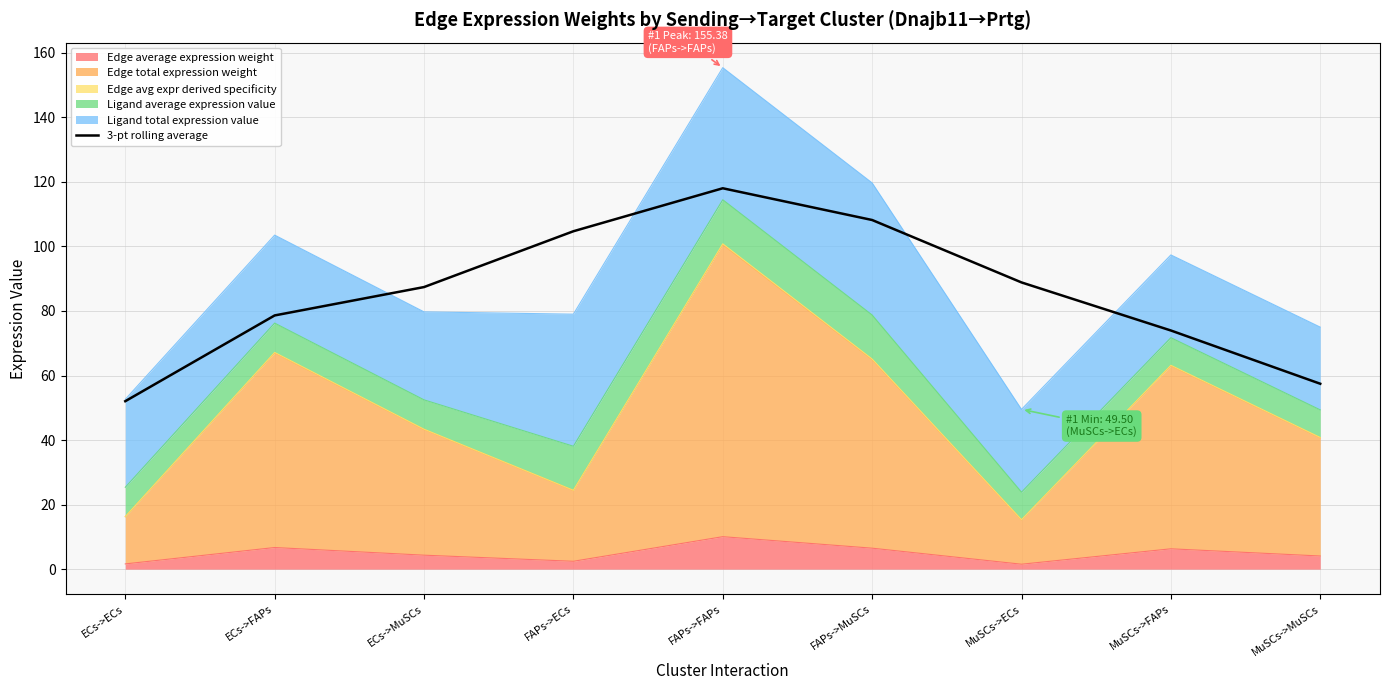

What is the label of the 1st point from the left?

ECs->ECs